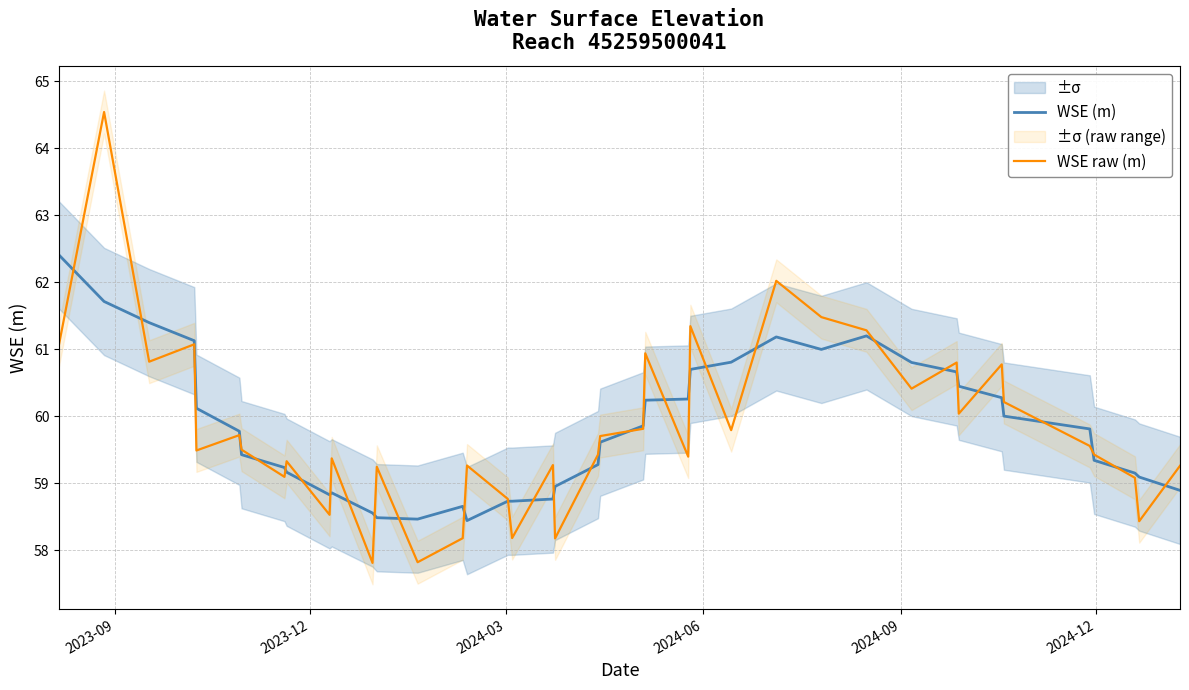

After their last crossing, which series has the higher values: WSE (m) or WSE raw (m)?

WSE raw (m)